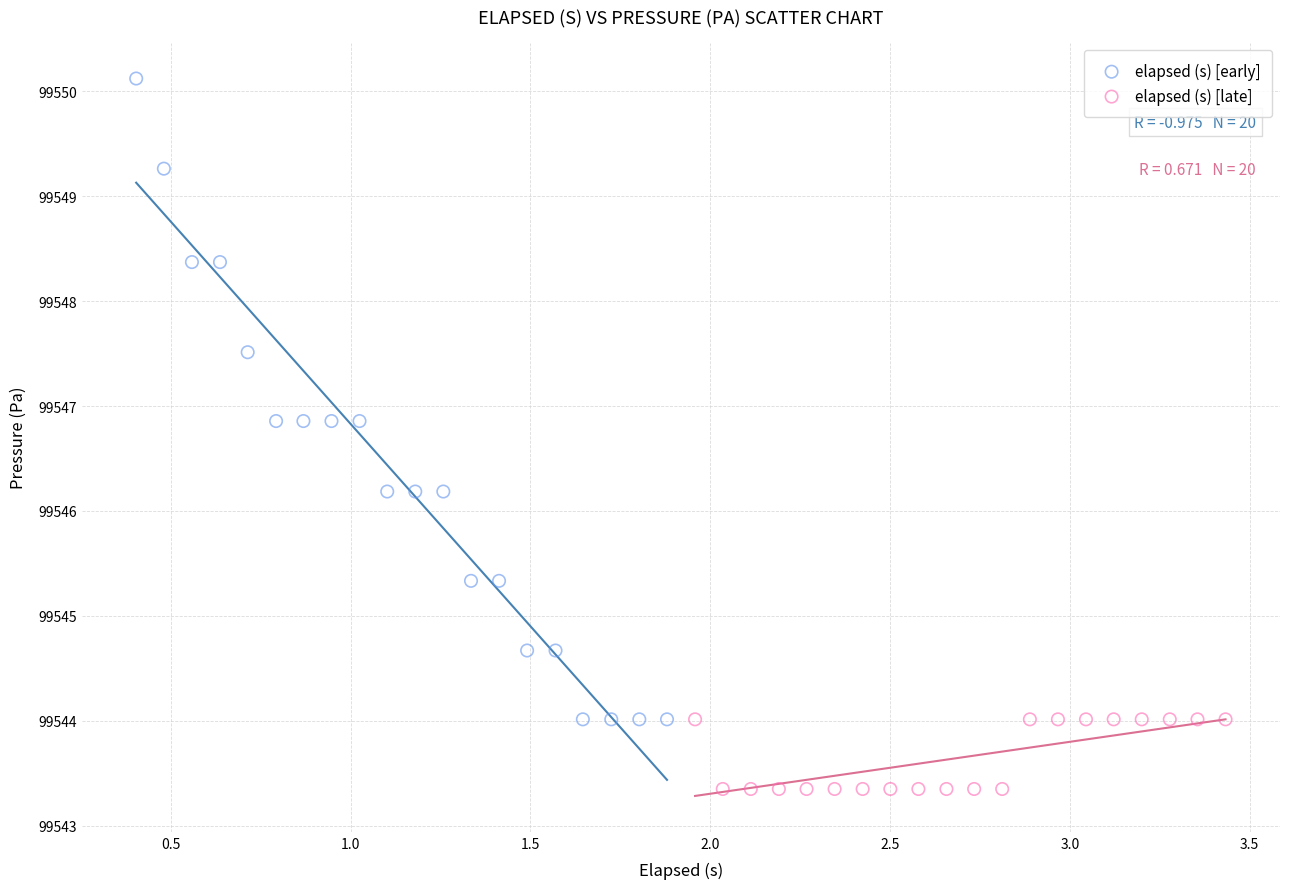

Which series contains the lowest Y value?

elapsed (s) [late]